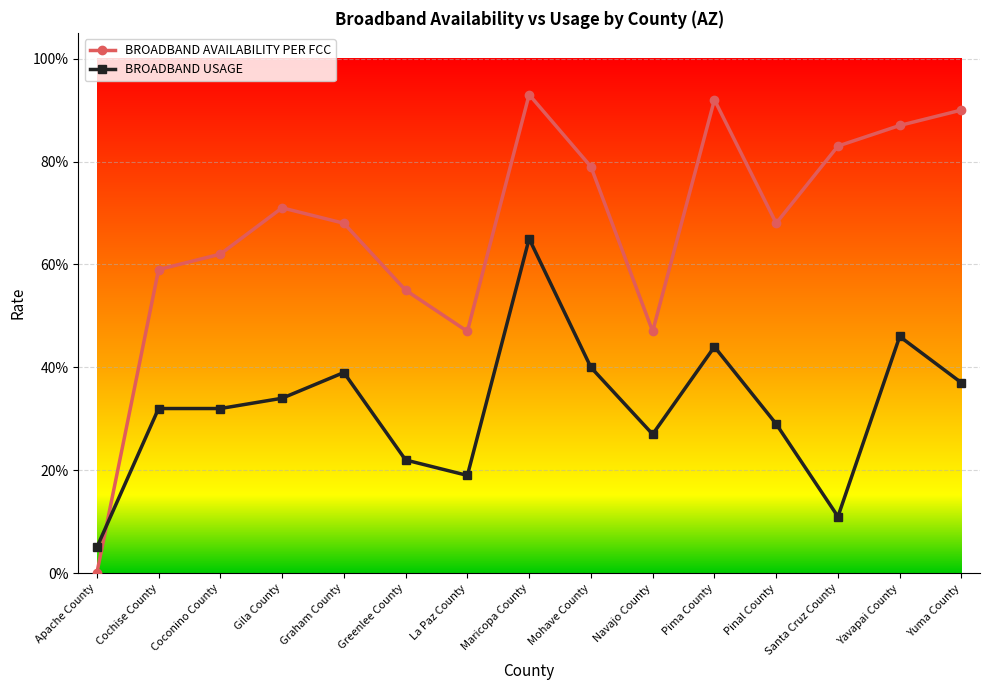

Where is BROADBAND AVAILABILITY PER FCC nearest to the value 0?

Apache County